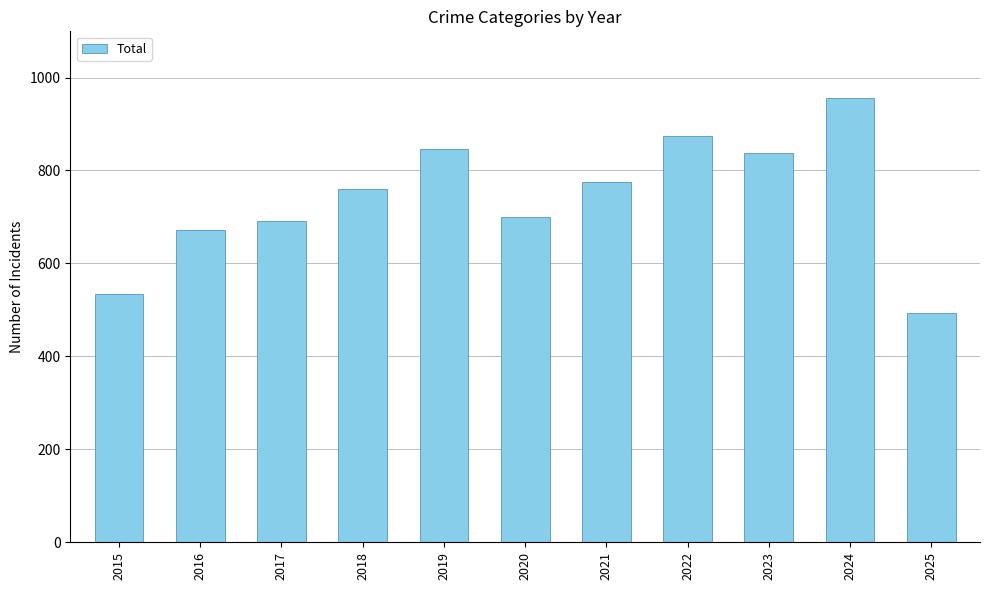

What is the smallest value displayed?

494